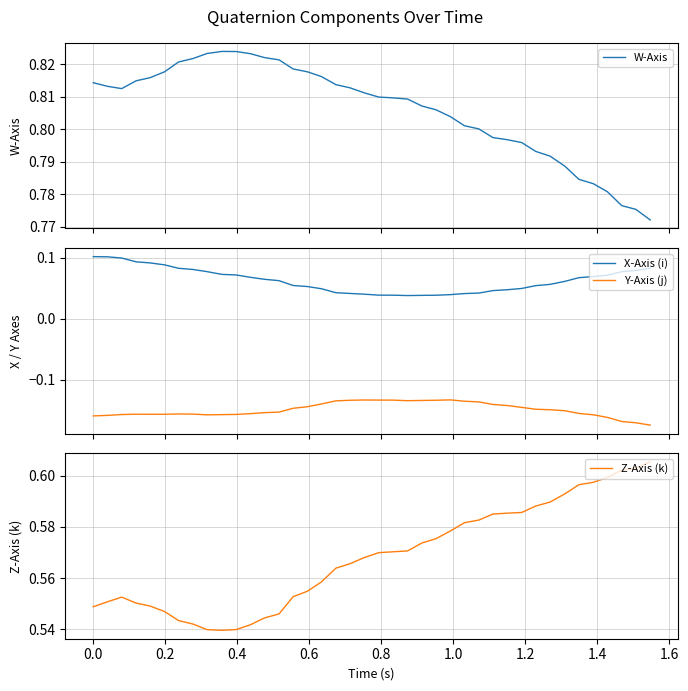

Count the number of data series in this chart.

4